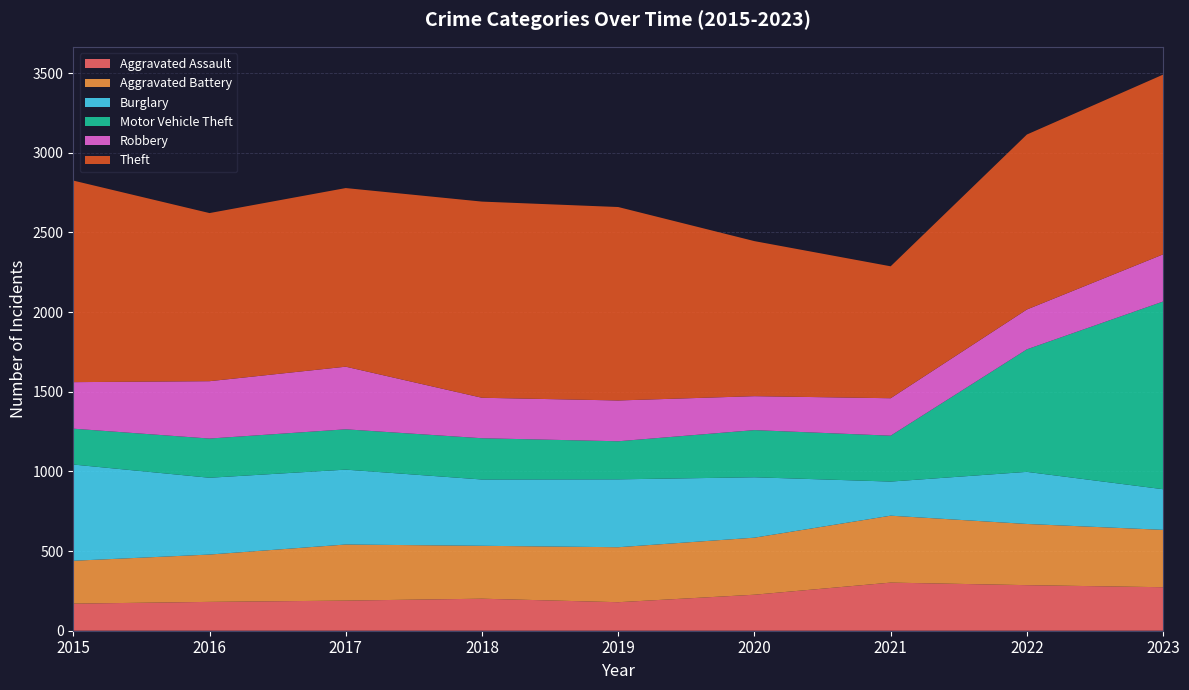

Reading left to right, list all the values displayed in this chart.

Aggravated Assault: 2015=170	2016=181	2017=189	2018=201	2019=179	2020=226	2021=302	2022=286	2023=273
Aggravated Battery: 2015=269	2016=297	2017=352	2018=332	2019=345	2020=358	2021=420	2022=384	2023=360
Burglary: 2015=604	2016=482	2017=470	2018=416	2019=426	2020=379	2021=214	2022=327	2023=255
Motor Vehicle Theft: 2015=225	2016=246	2017=253	2018=259	2019=239	2020=296	2021=288	2022=769	2023=1178
Robbery: 2015=292	2016=360	2017=393	2018=254	2019=256	2020=213	2021=235	2022=250	2023=296
Theft: 2015=1265	2016=1055	2017=1121	2018=1231	2019=1214	2020=973	2021=828	2022=1098	2023=1128